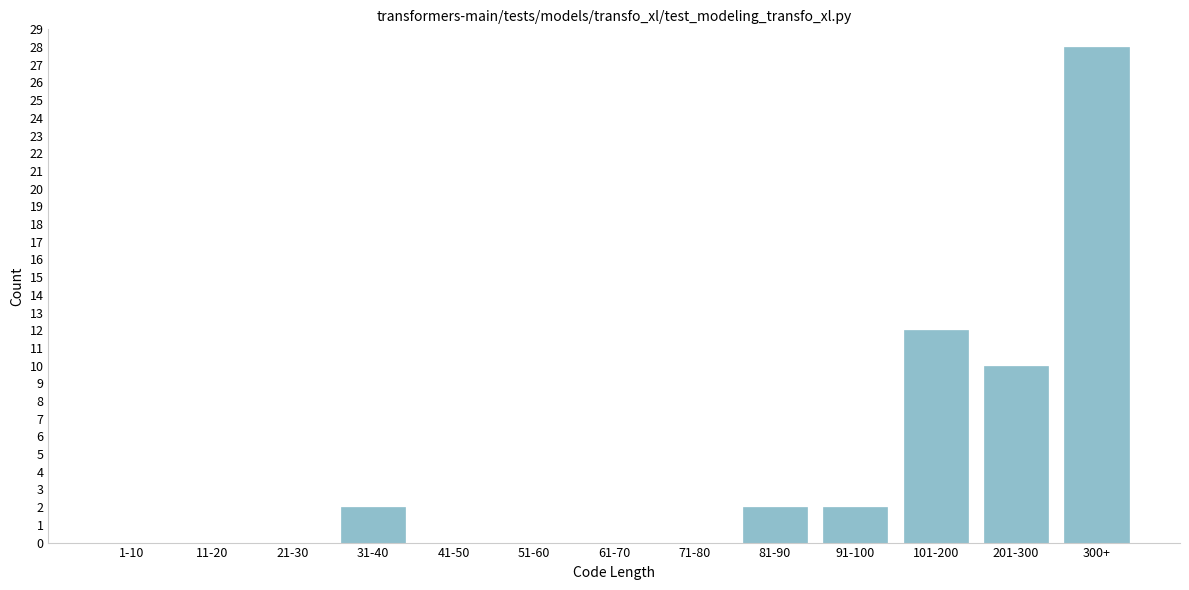

Reading right to left, transcribe all the data shown in this chart.

300+=28	201-300=10	101-200=12	91-100=2	81-90=2	71-80=0	61-70=0	51-60=0	41-50=0	31-40=2	21-30=0	11-20=0	1-10=0